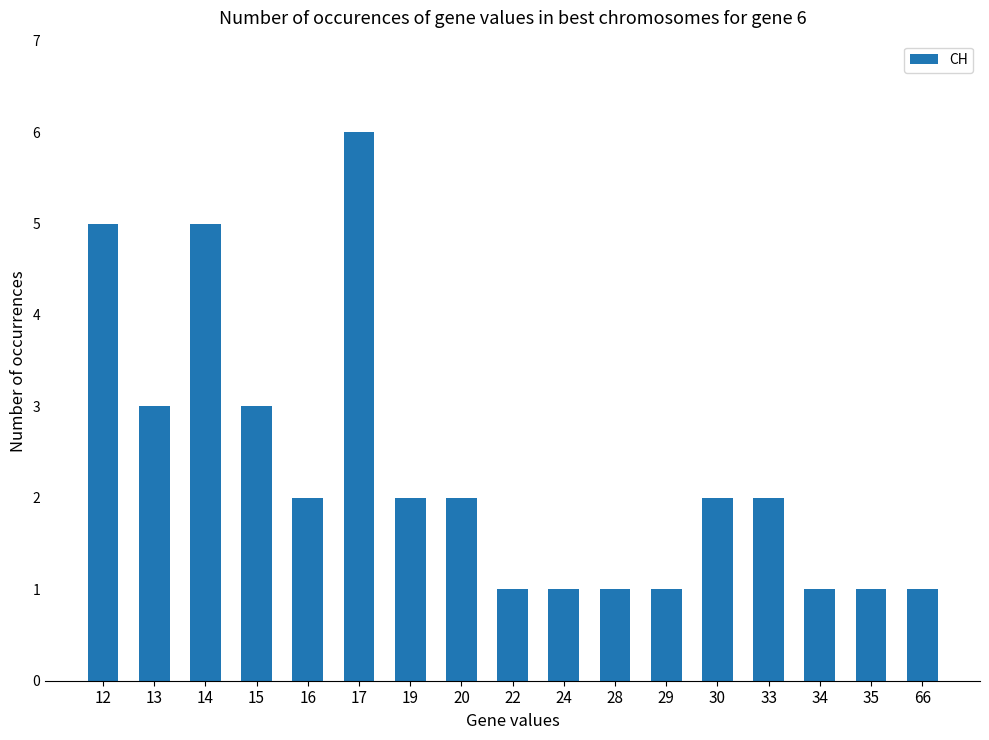

How many categories are shown in the chart?

17